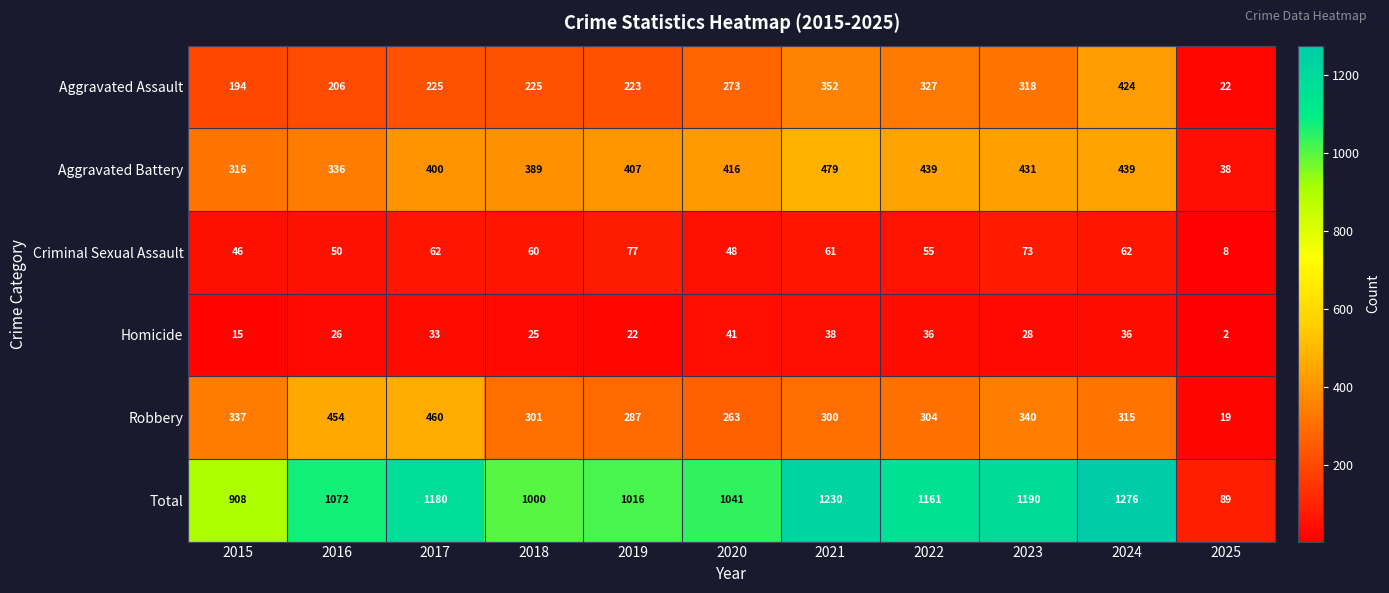

Which series has the largest total across all categories?

Total